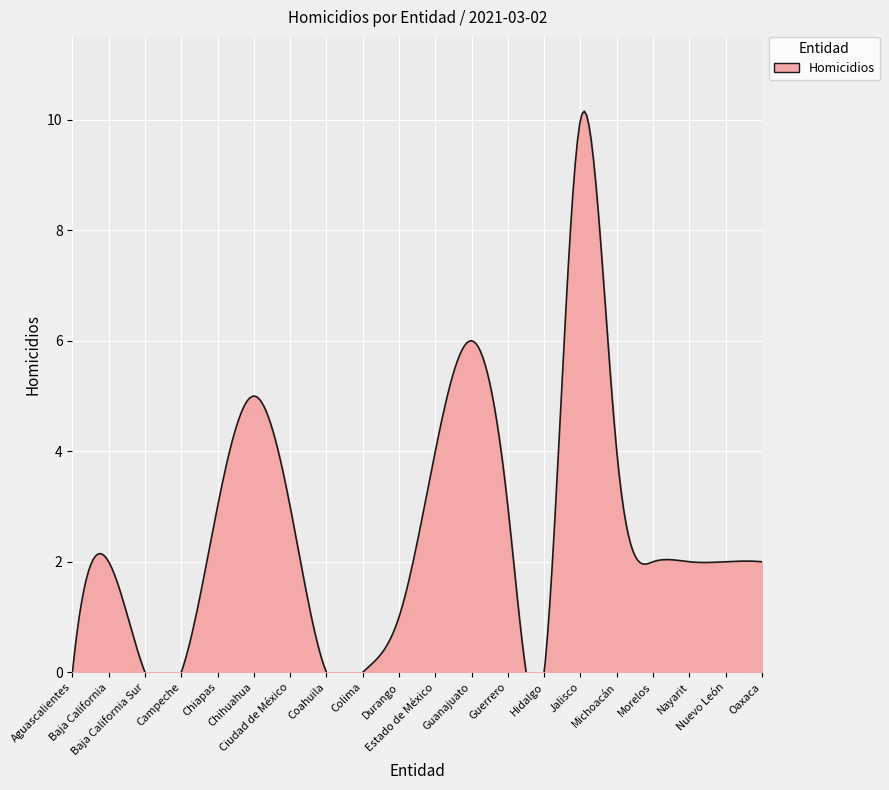

What is the average value?

2